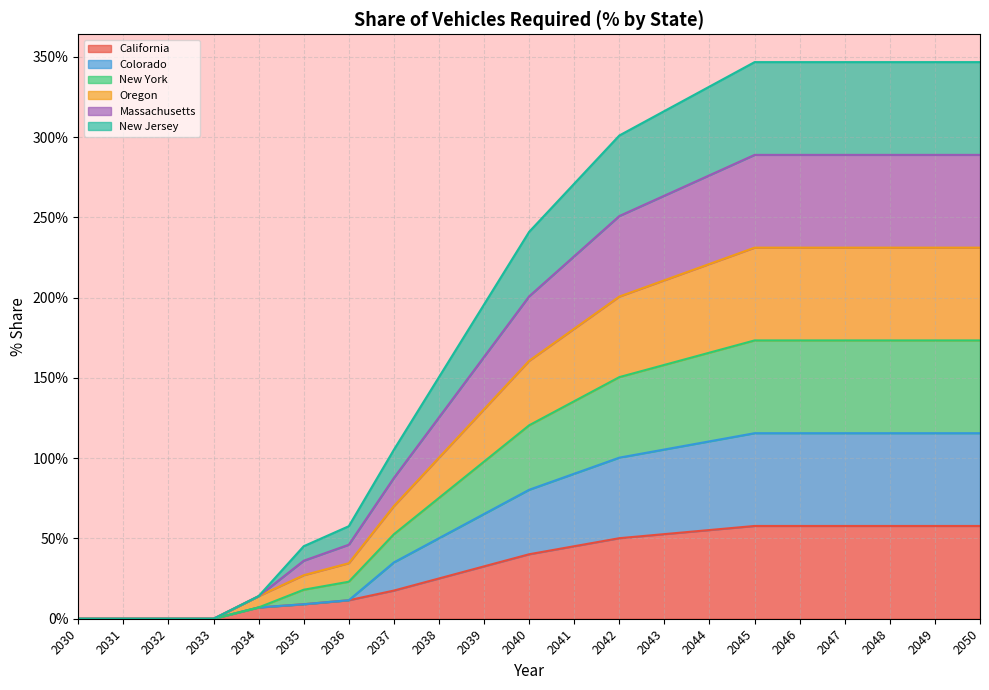

What are all the series names shown in the legend?

California, Colorado, New York, Oregon, Massachusetts, New Jersey